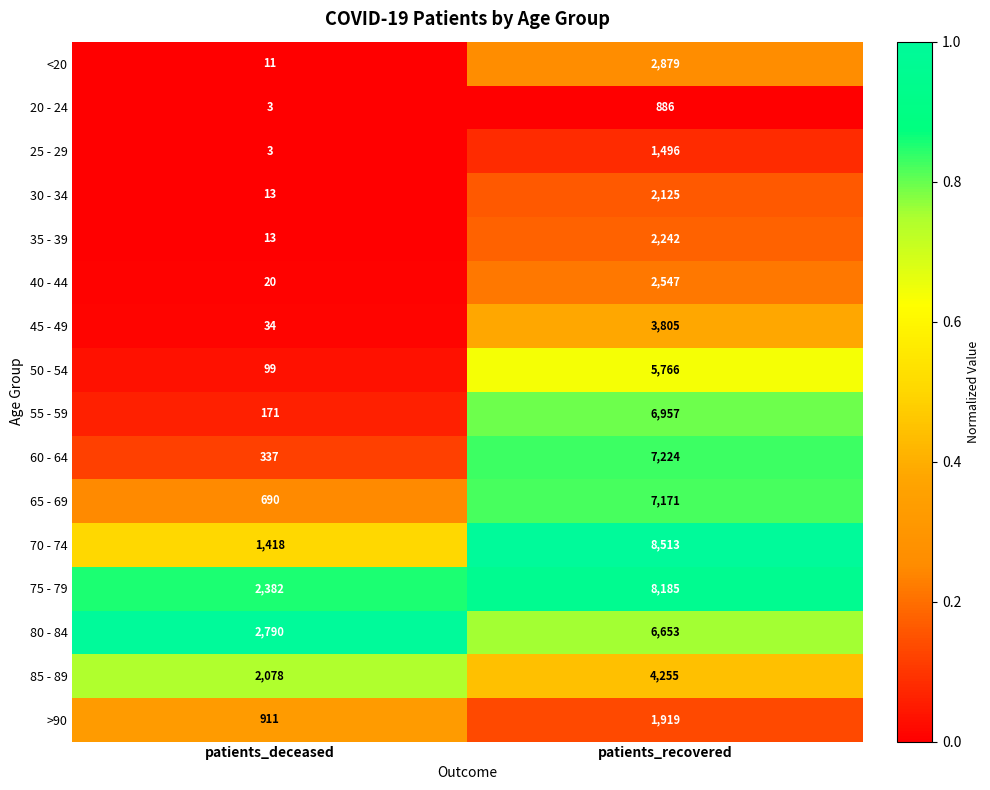

What value does the 80 - 84 series have at patients_recovered?

6653